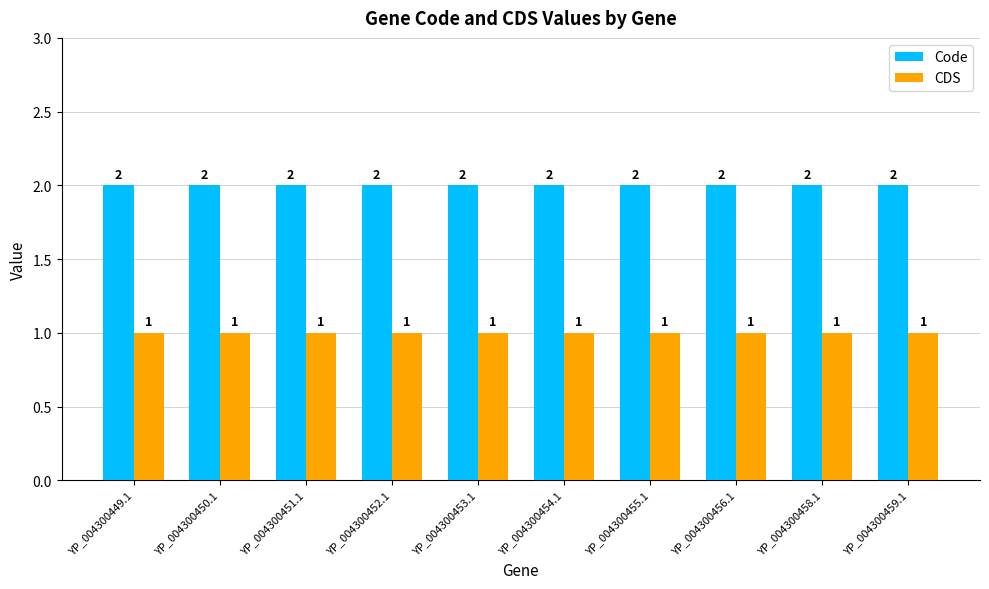

How many bars are there in each group?

2